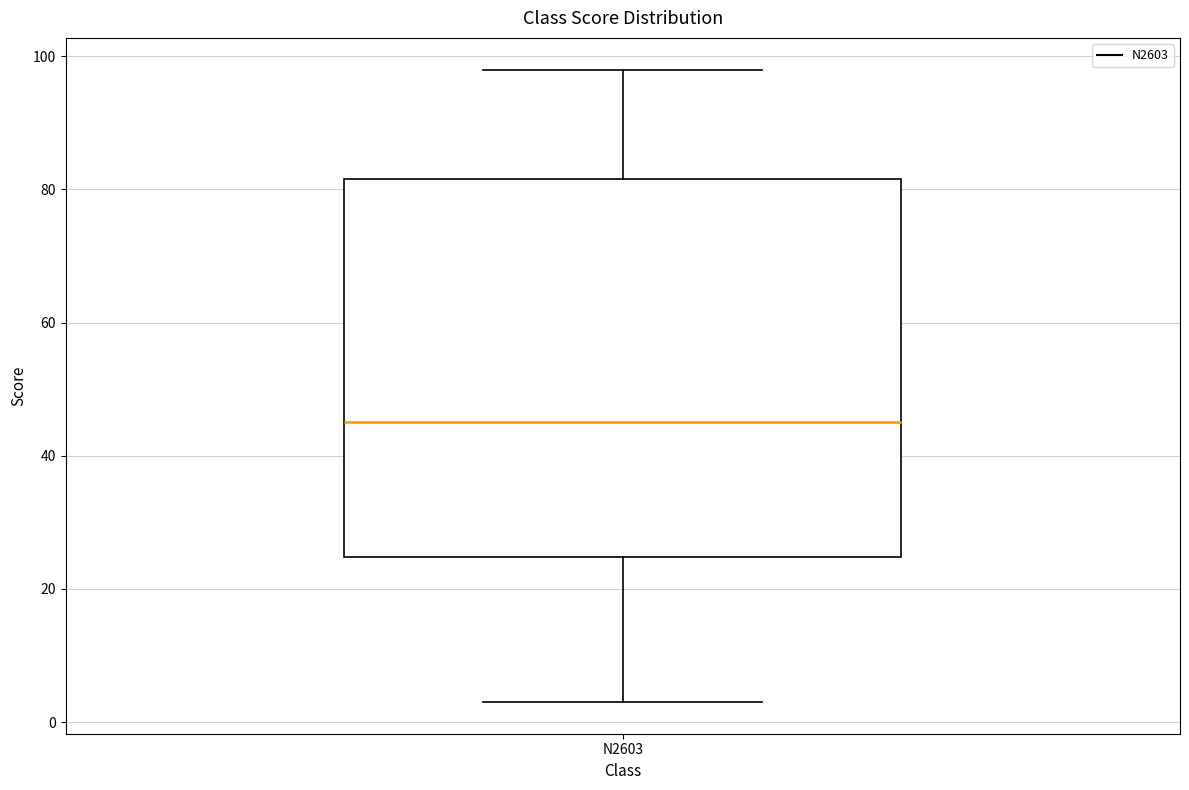

Where does the median line of the box for N2603 sit on the y-axis? The values are not printed on the chart, so give them approximately, as read against the axis.

46